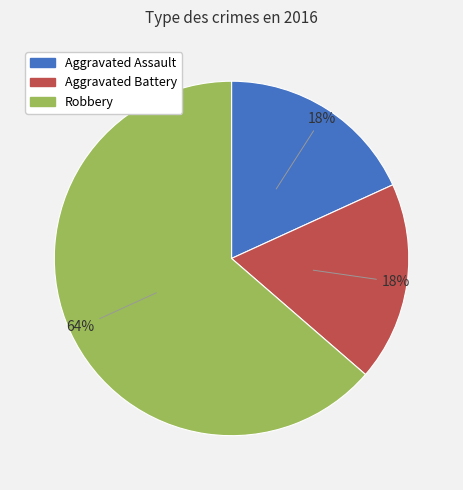

True or false: Robbery accounts for 51% of the total.

False